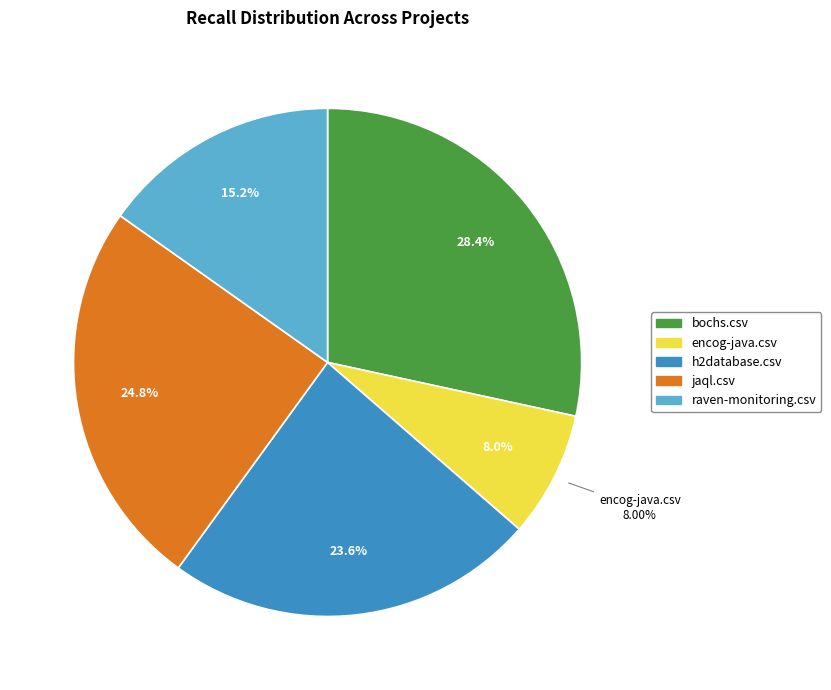

Which category has the smallest portion of the pie?

encog-java.csv